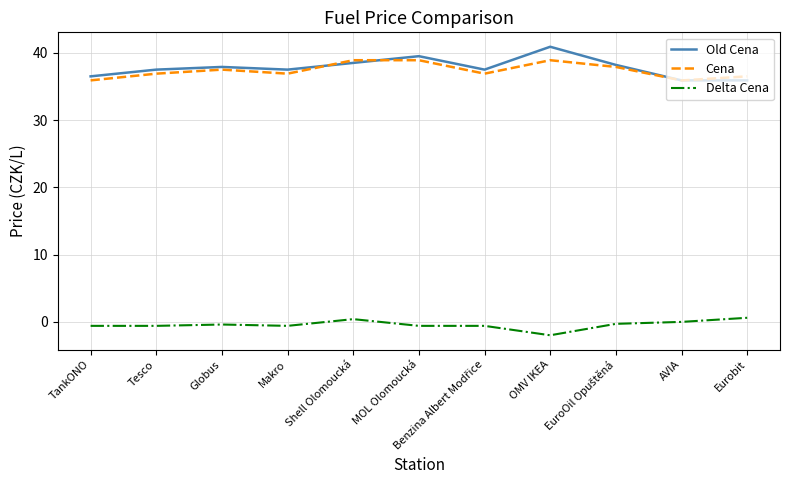

What is the difference between the highest and lowest values at MOL Olomoucká?

40.1